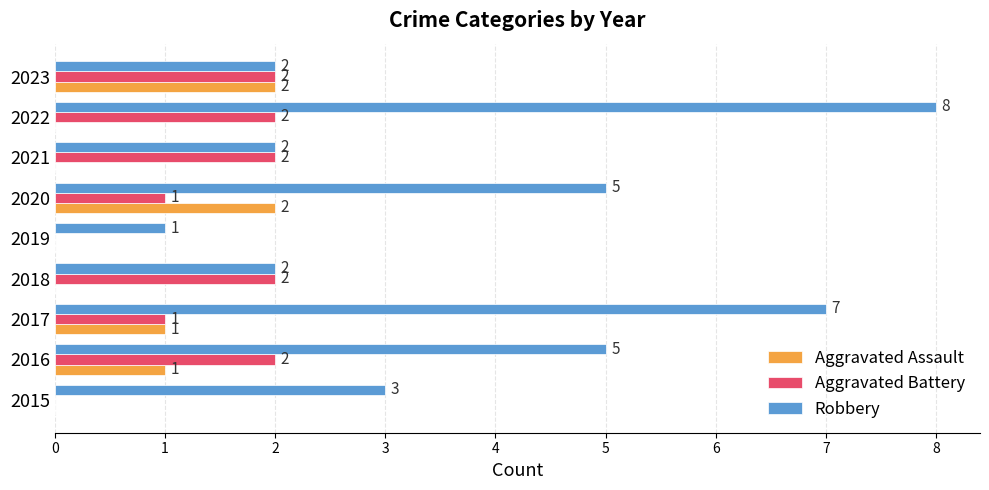

What is the sum of all Robbery values?

35